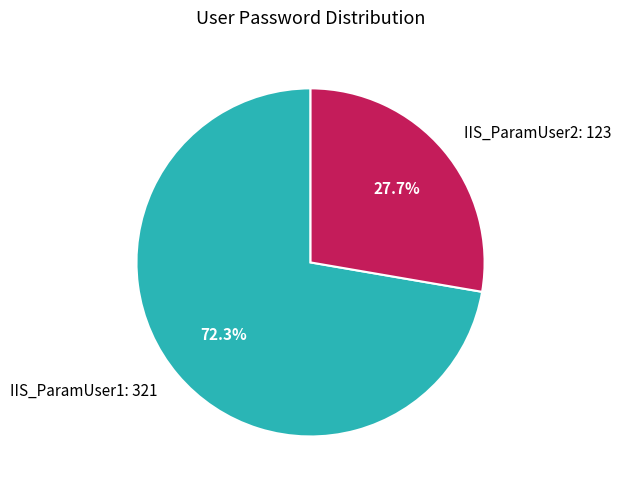

To the nearest percent, what is the average slice percentage?

50%